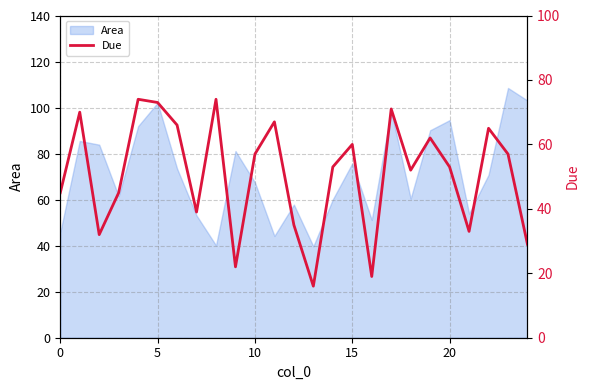

What is the difference between the maximum and minimum values?

58